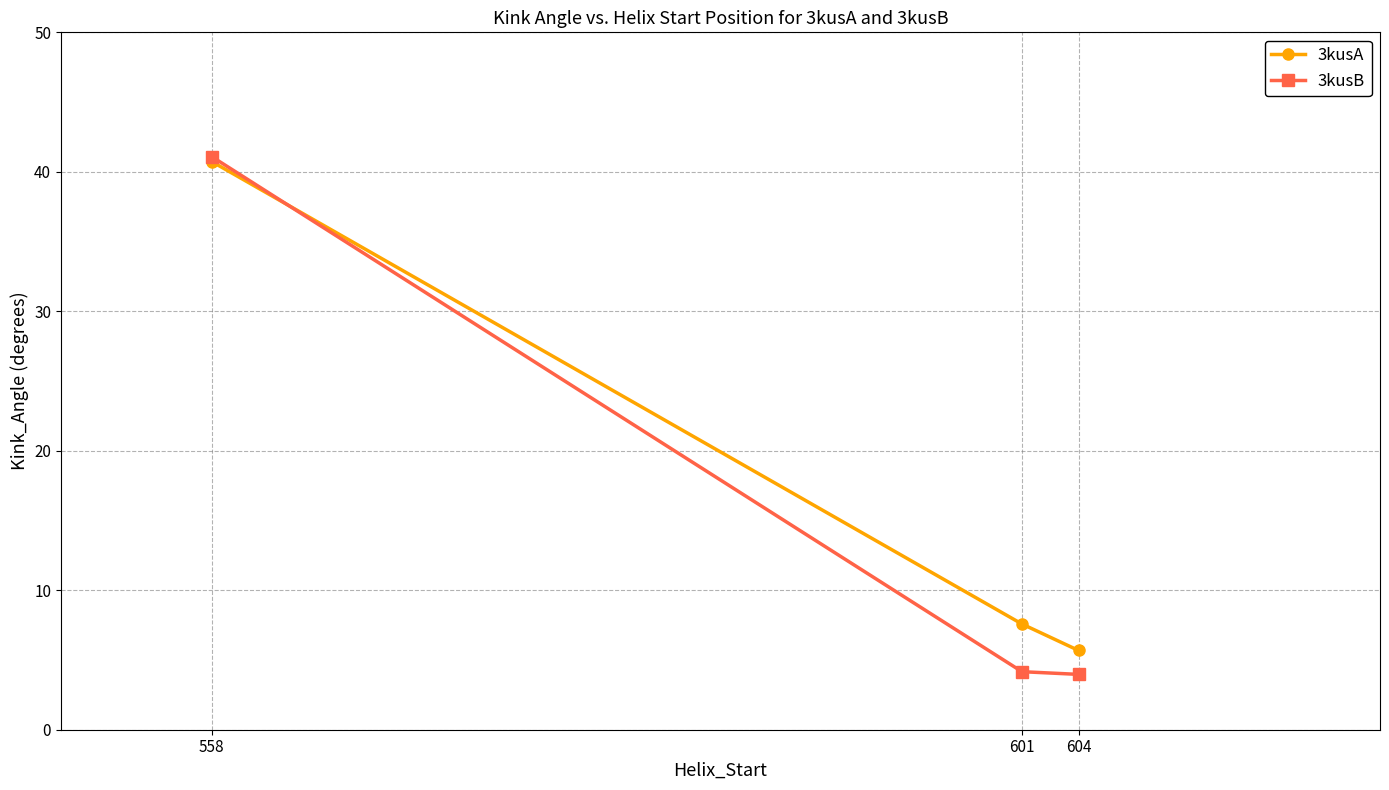

What is the average value of the 3kusB series?

16.4